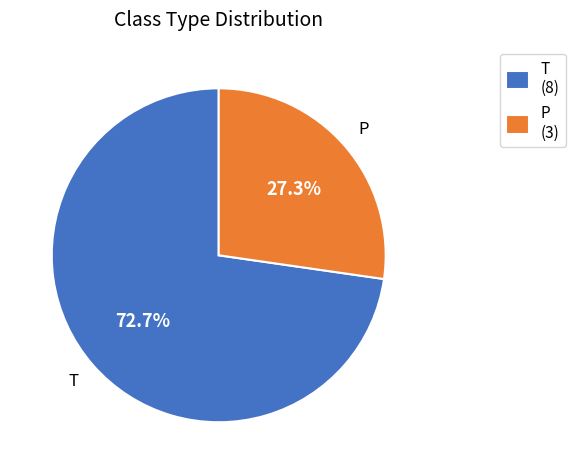

What is the total percentage of T and P?

100.0%